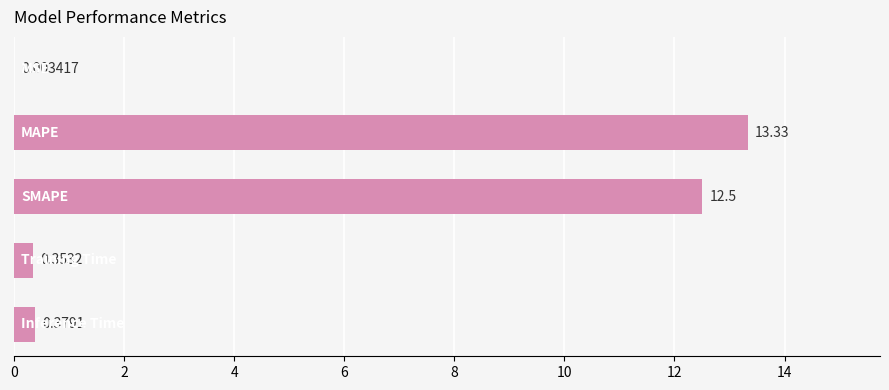

What is the sum of all values?

26.6